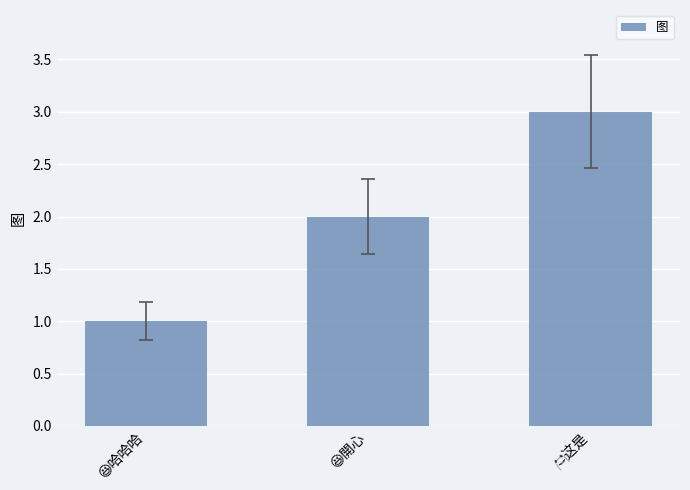

What is the sum of all values?

6